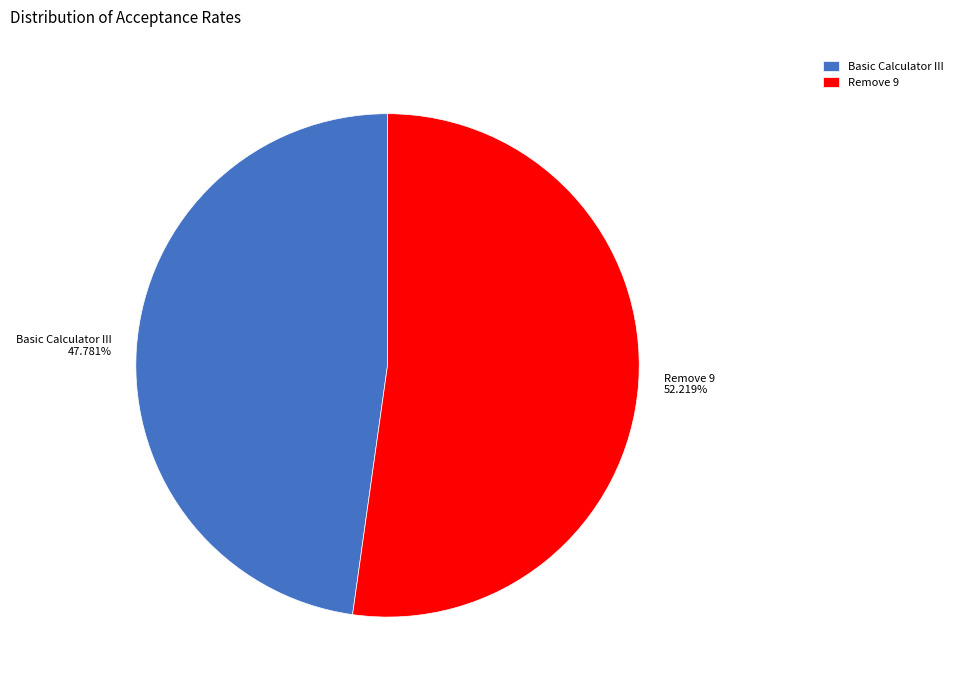

To the nearest percent, what portion does Basic Calculator III represent?

48%